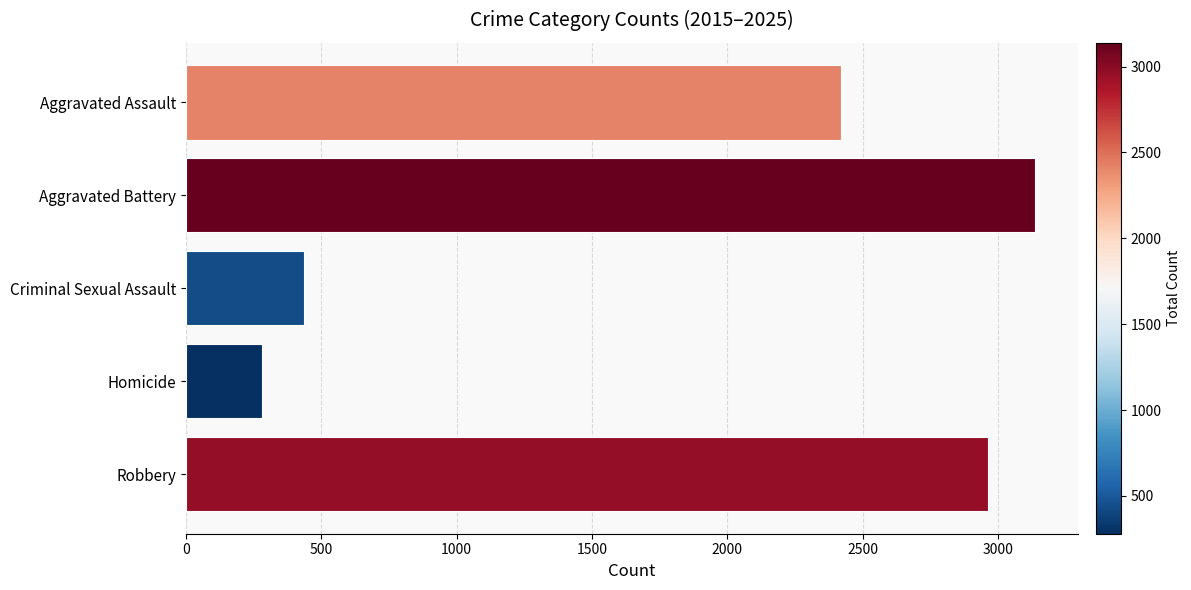

Reading top to bottom, extract all data points from this chart.

2420	3138	435	280	2963